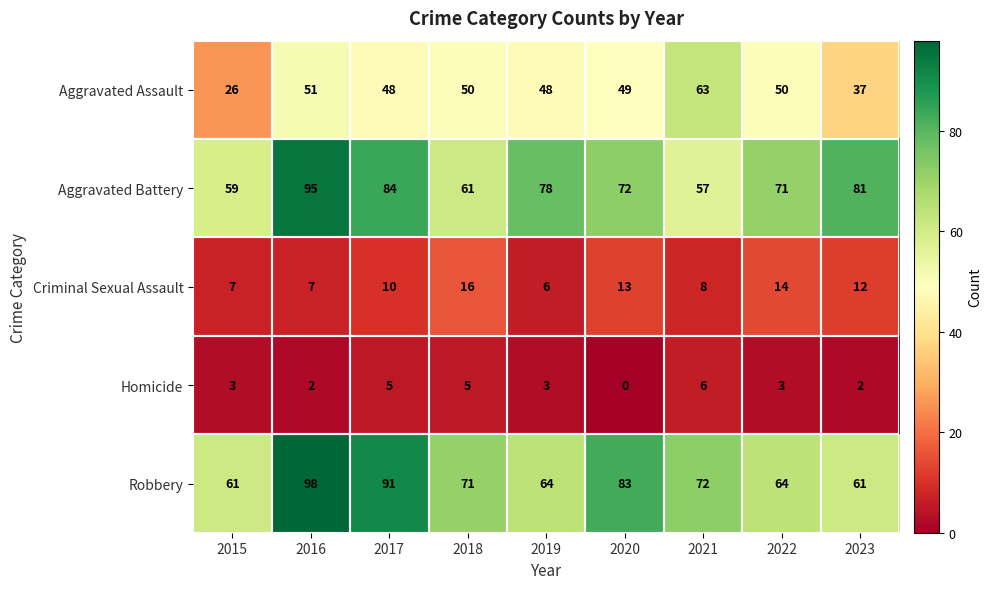

The Aggravated Assault series shows 48 at 2017. True or false?

True